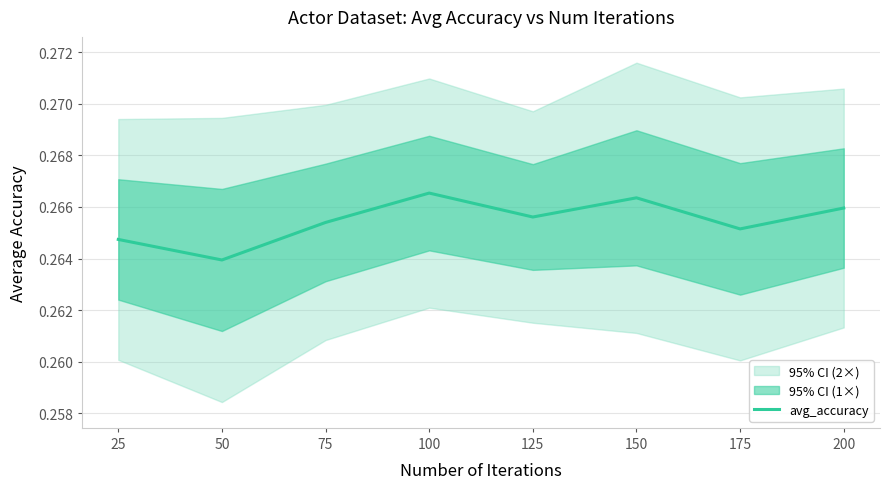

Does the chart display data point markers on the line(s)?

No